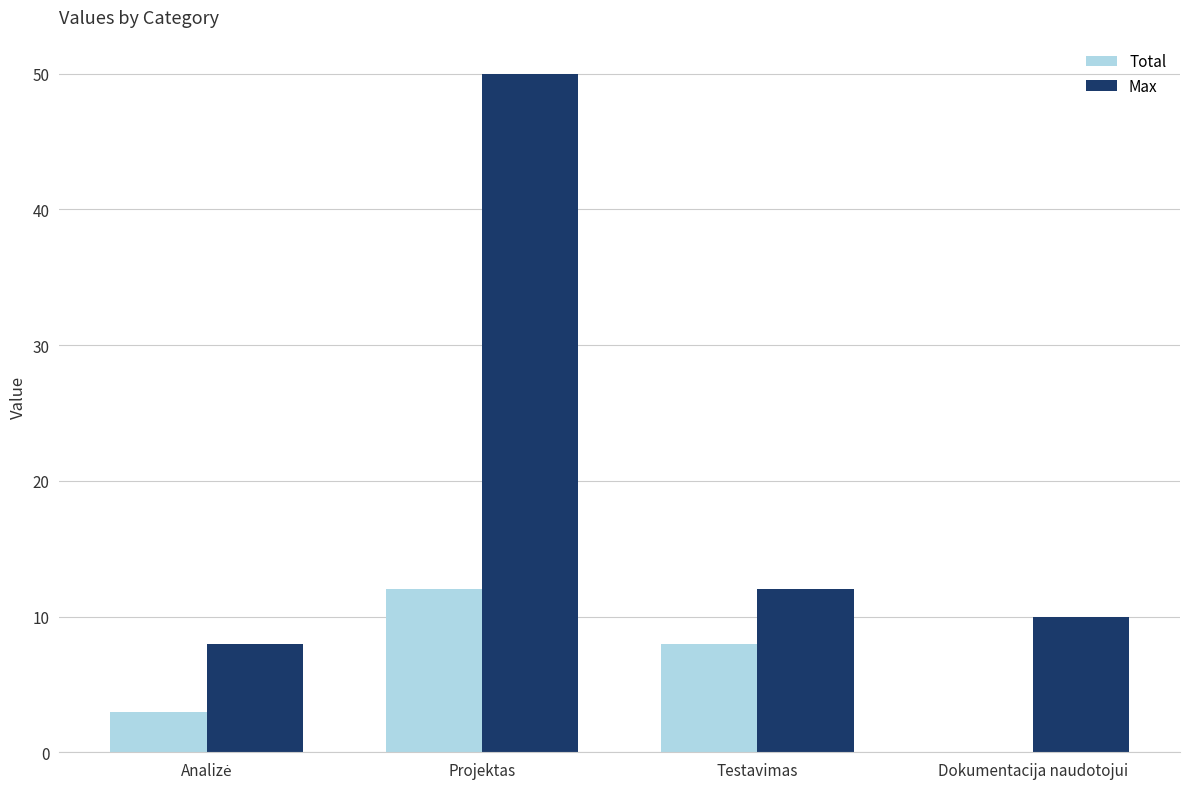

True or false: Total has a value of 12 at Projektas.

True